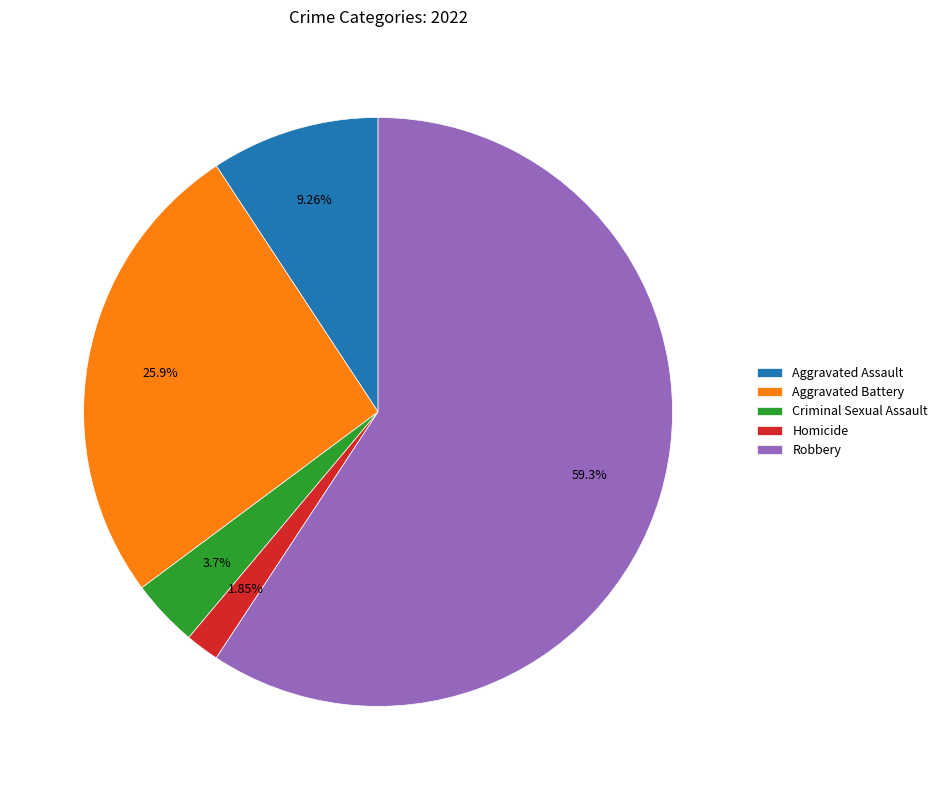

What is the ratio of the value at Aggravated Assault to the value at Homicide?

5.0